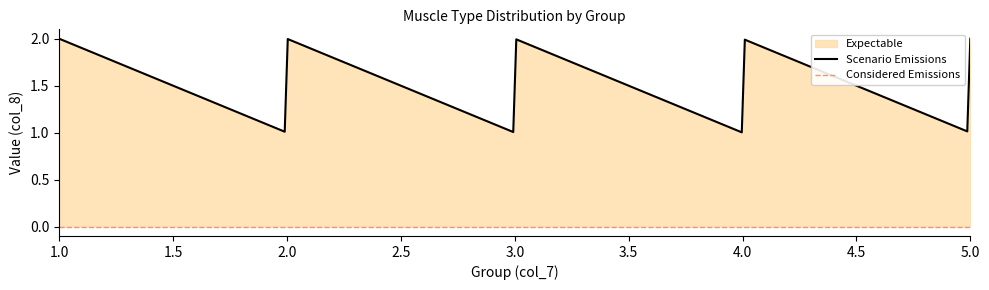

Which category has the lowest value across all series?

1